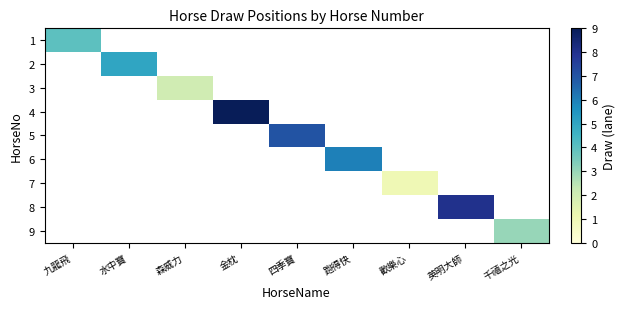

Which has a higher value, 四季寶 or 英明大師?

英明大師